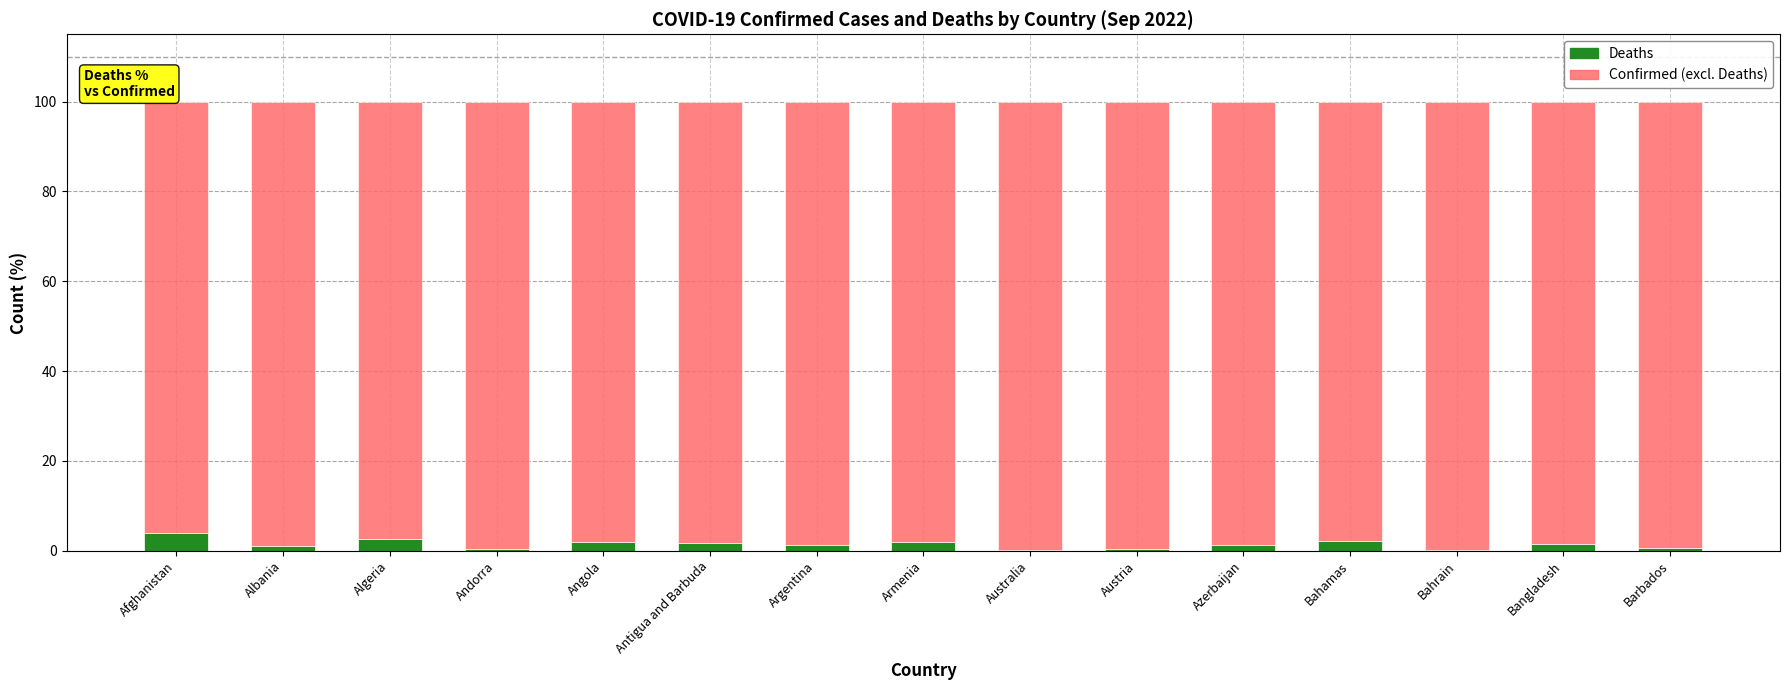

List the labels in order of Deaths value, smallest first.

Australia, Bahrain, Andorra, Austria, Barbados, Albania, Azerbaijan, Argentina, Bangladesh, Antigua and Barbuda, Angola, Armenia, Bahamas, Algeria, Afghanistan